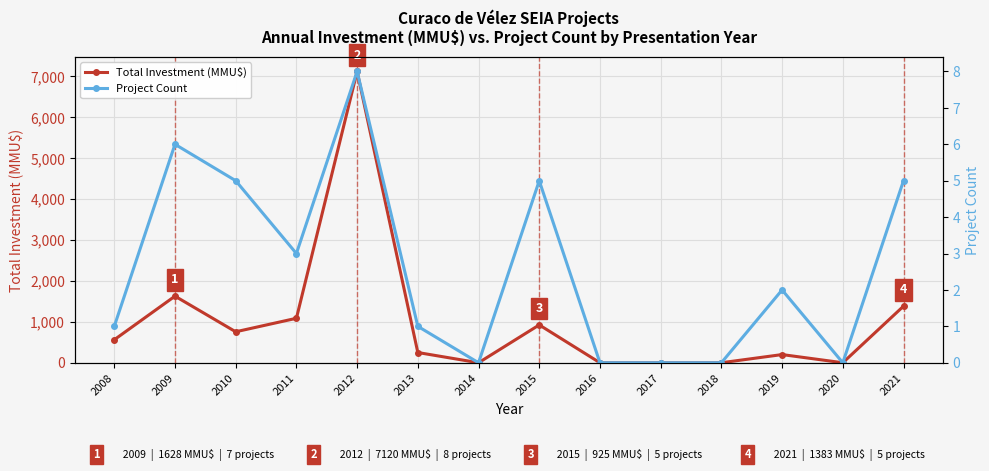

True or false: Project Count and Total Investment (MMU$) cross at least once.

False